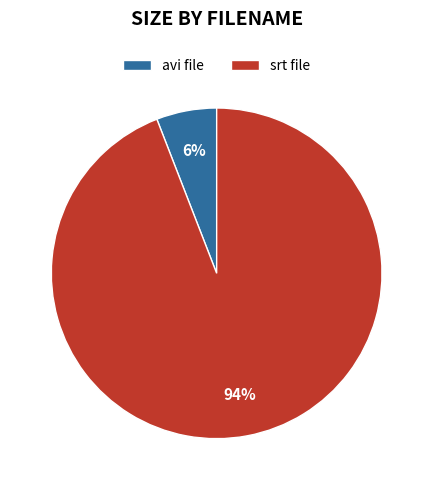

Is the sum of srt file and avi file greater than half?

Yes